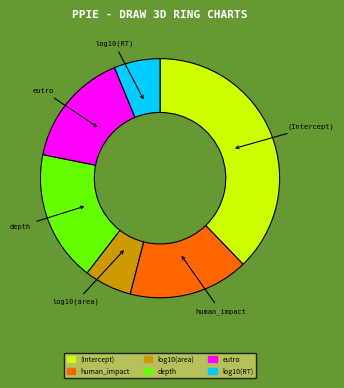

True or false: log10(area) accounts for 6% of the total.

True